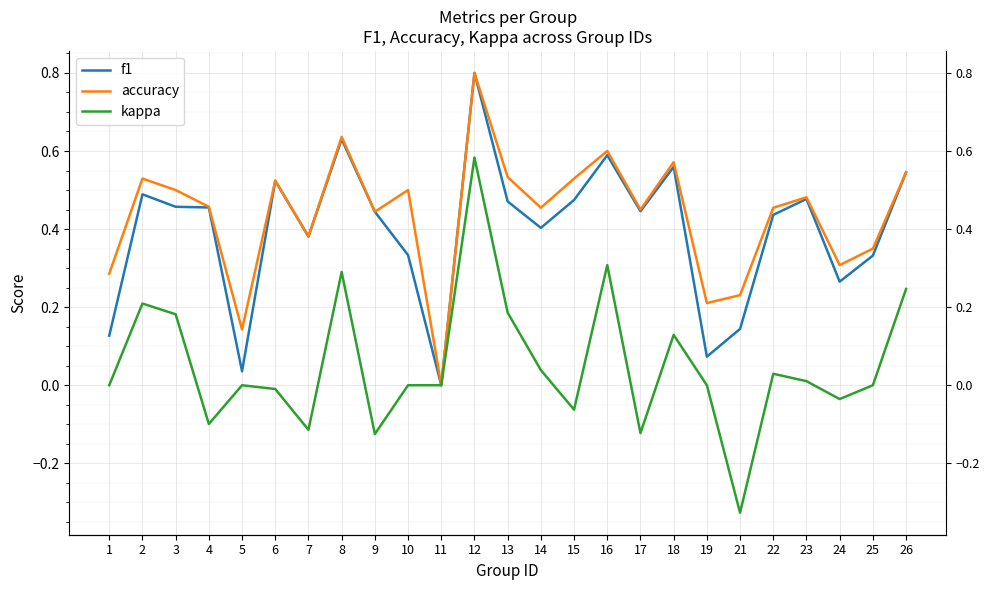

Reading right to left, extract all data points from this chart.

f1: 0.5	0.3	0.3	0.5	0.4	0.1	0.1	0.6	0.4	0.6	0.5	0.4	0.5	0.8	0.0	0.3	0.4	0.6	0.4	0.5	0.0	0.5	0.5	0.5	0.1
accuracy: 0.5	0.3	0.3	0.5	0.5	0.2	0.2	0.6	0.5	0.6	0.5	0.5	0.5	0.8	0.0	0.5	0.4	0.6	0.4	0.5	0.1	0.5	0.5	0.5	0.3
kappa: 0.2	0.0	-0.0	0.0	0.0	-0.3	0.0	0.1	-0.1	0.3	-0.1	0.0	0.2	0.6	0.0	0.0	-0.1	0.3	-0.1	-0.0	0.0	-0.1	0.2	0.2	0.0